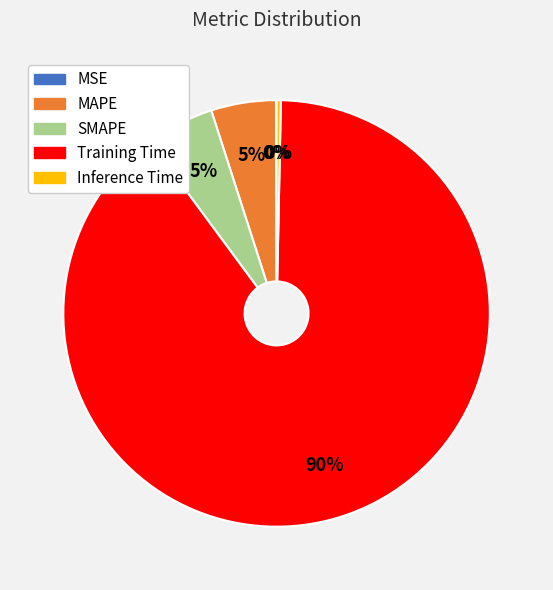

Does any single category account for the majority?

Yes